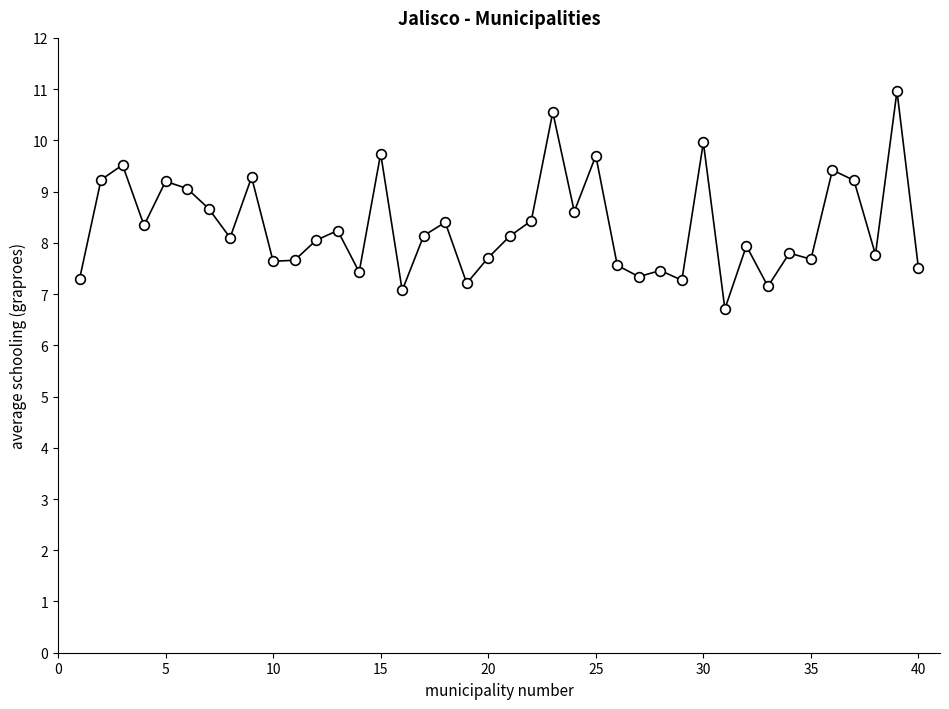

What is the minimum value shown in the chart?

6.7